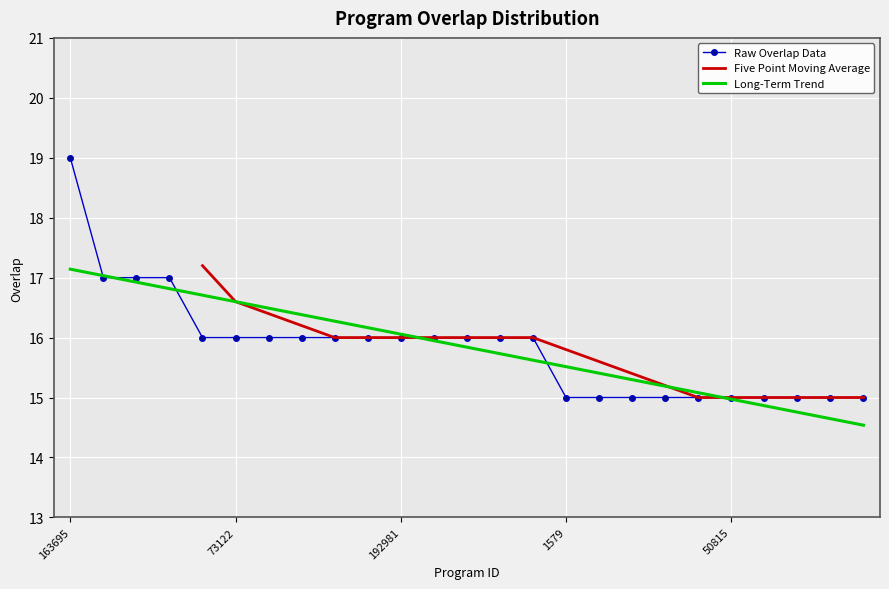

What is the sum of the values at 171581 and 55770?

31